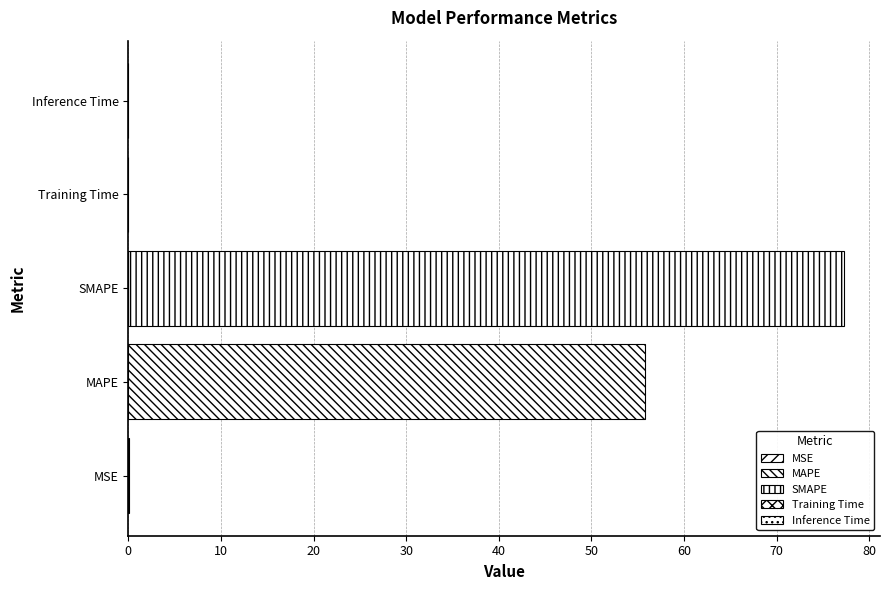

Count the number of categories in the chart.

1